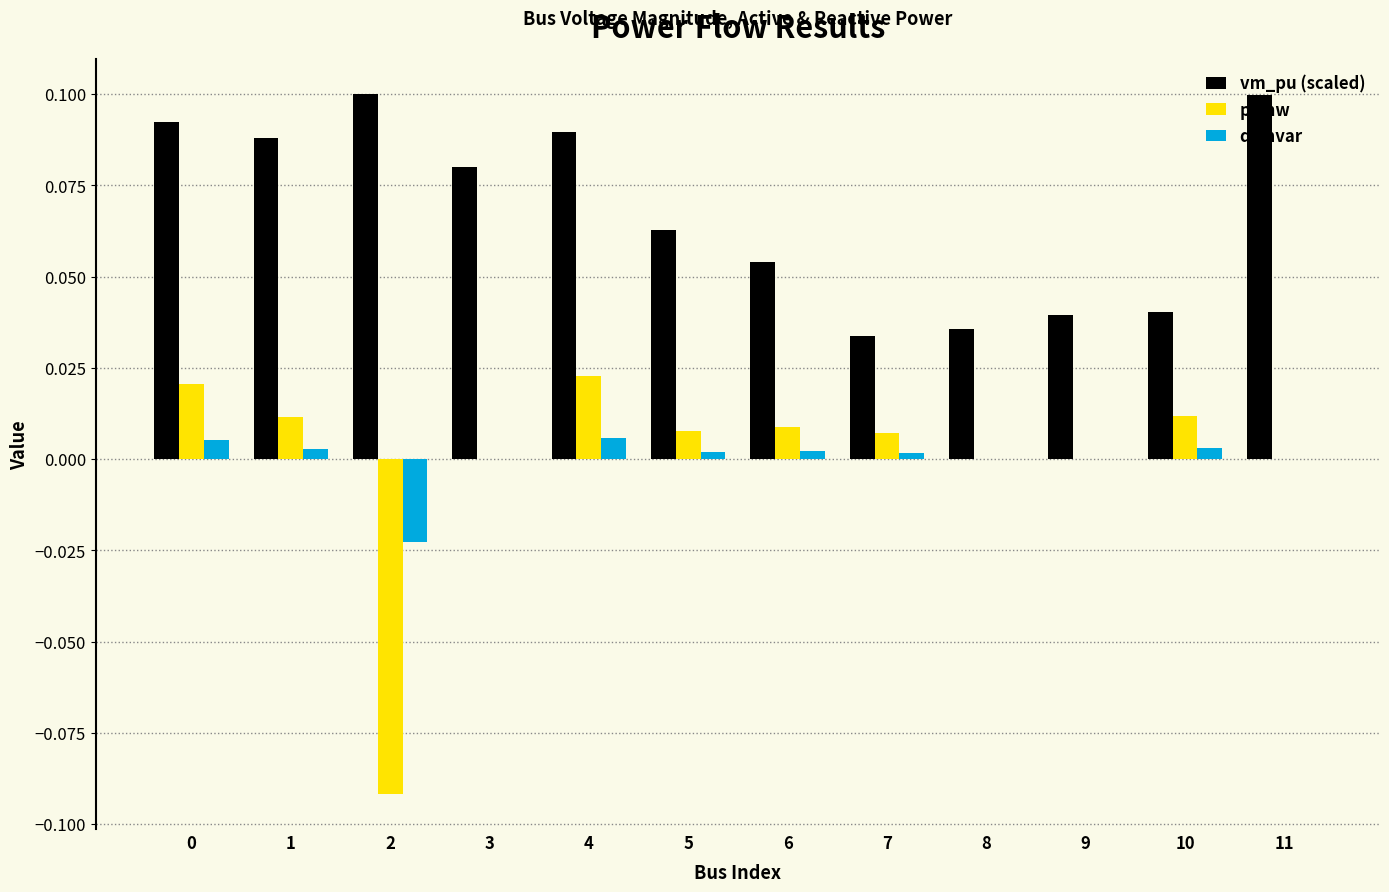

True or false: vm_pu (scaled) has a value of 0.1 at 5.

True